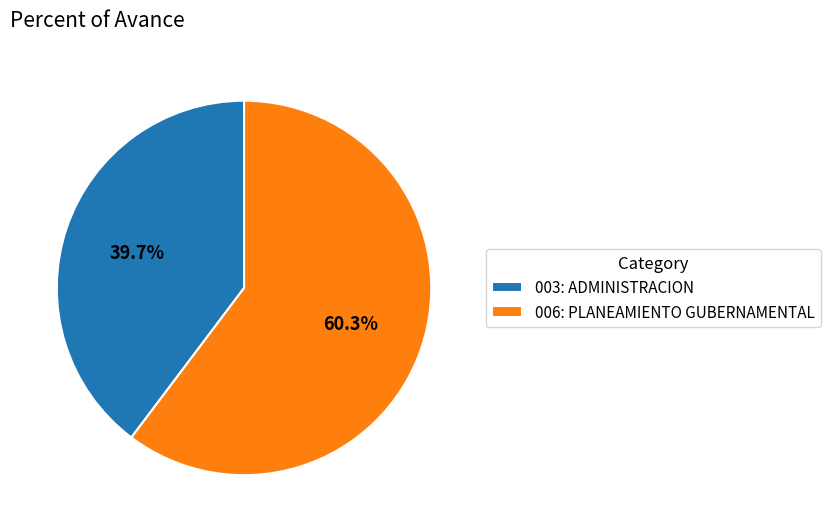

Which slice is the smallest?

003: ADMINISTRACION